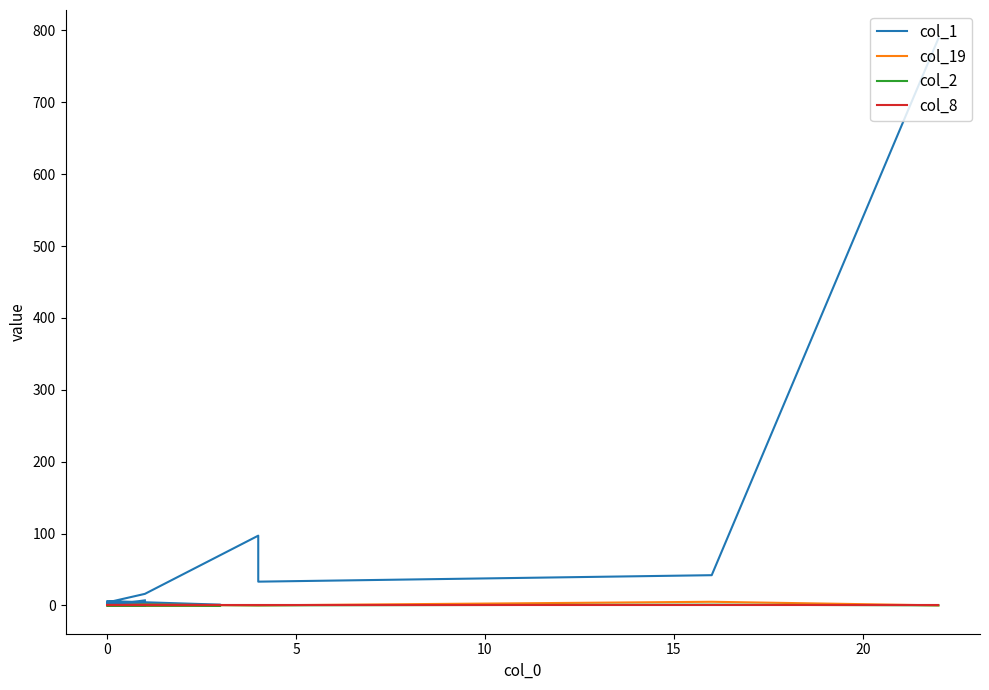

What are all the series names shown in the legend?

col_1, col_19, col_2, col_8